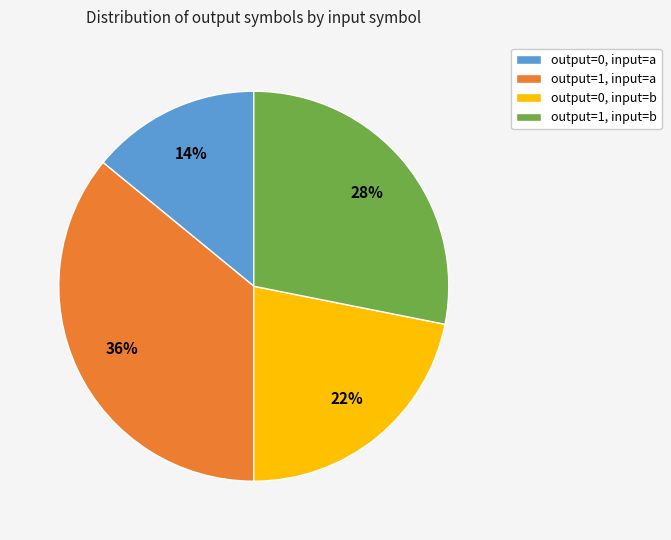

To the nearest percent, what portion does output=0, input=b represent?

22%